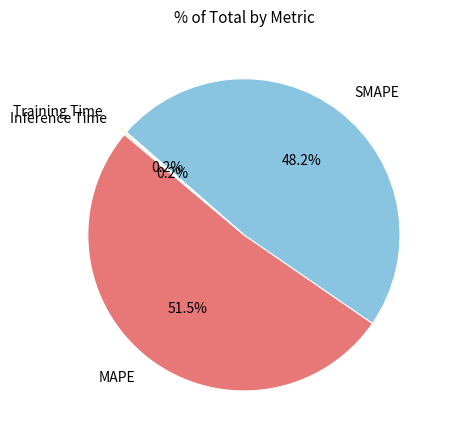

To the nearest percent, what is the difference between the largest and smallest slice percentages?

51%